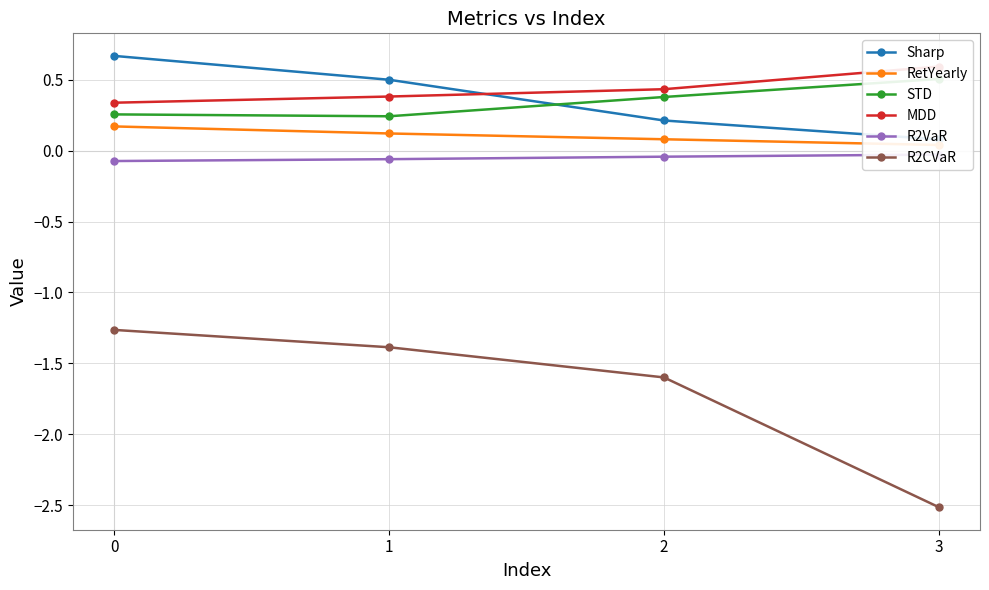

Reading left to right, transcribe all the data shown in this chart.

Sharp: 0=0.7	1=0.5	2=0.2	3=0.1
RetYearly: 0=0.2	1=0.1	2=0.1	3=0.0
STD: 0=0.3	1=0.2	2=0.4	3=0.5
MDD: 0=0.3	1=0.4	2=0.4	3=0.6
R2VaR: 0=-0.1	1=-0.1	2=-0.0	3=-0.0
R2CVaR: 0=-1.3	1=-1.4	2=-1.6	3=-2.5